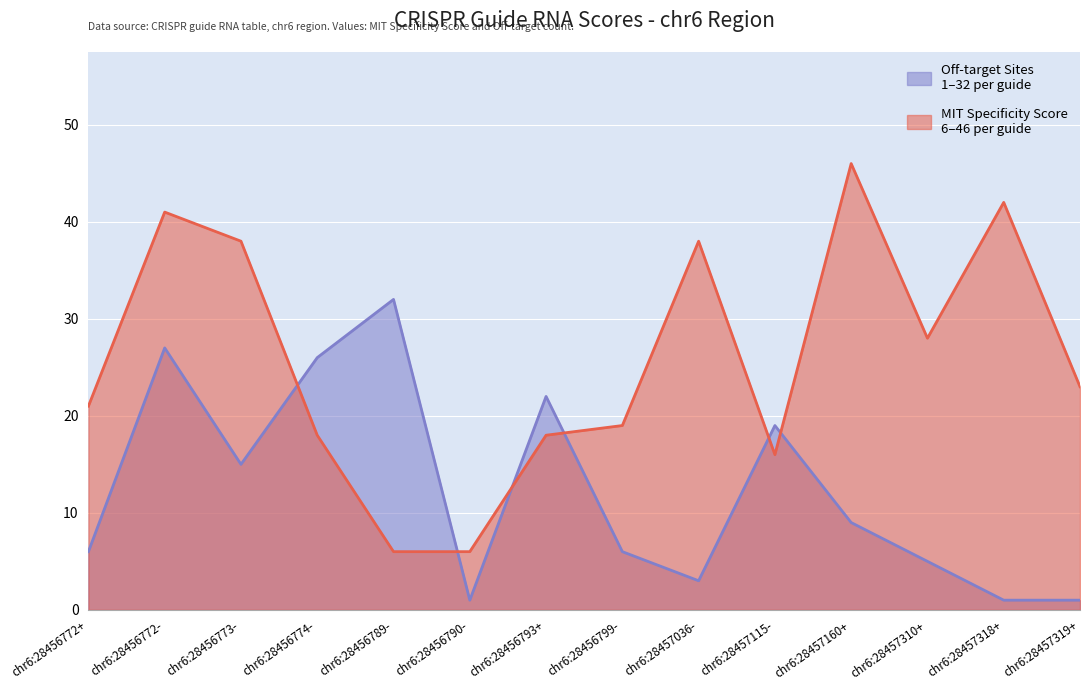

Rank the series at chr6:28457319+ from highest to lowest value.

MIT Specificity Score, Off-target Sites